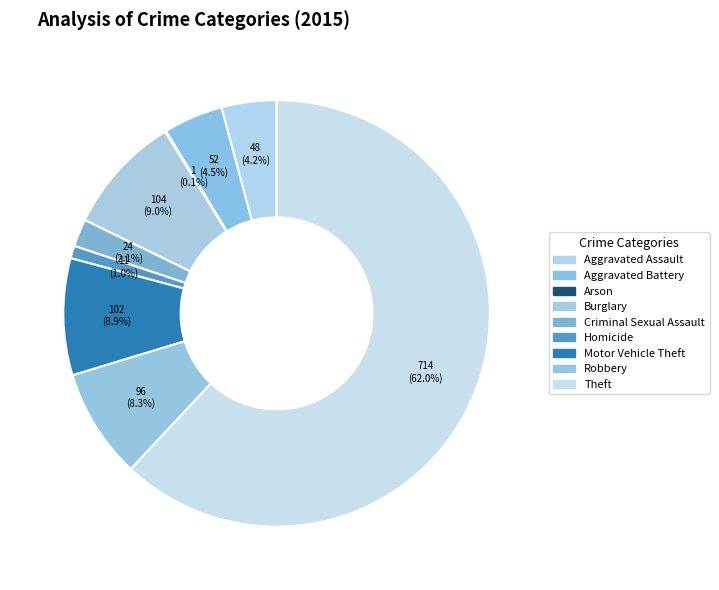

To the nearest percent, what is the combined percentage of Robbery and Homicide?

9%